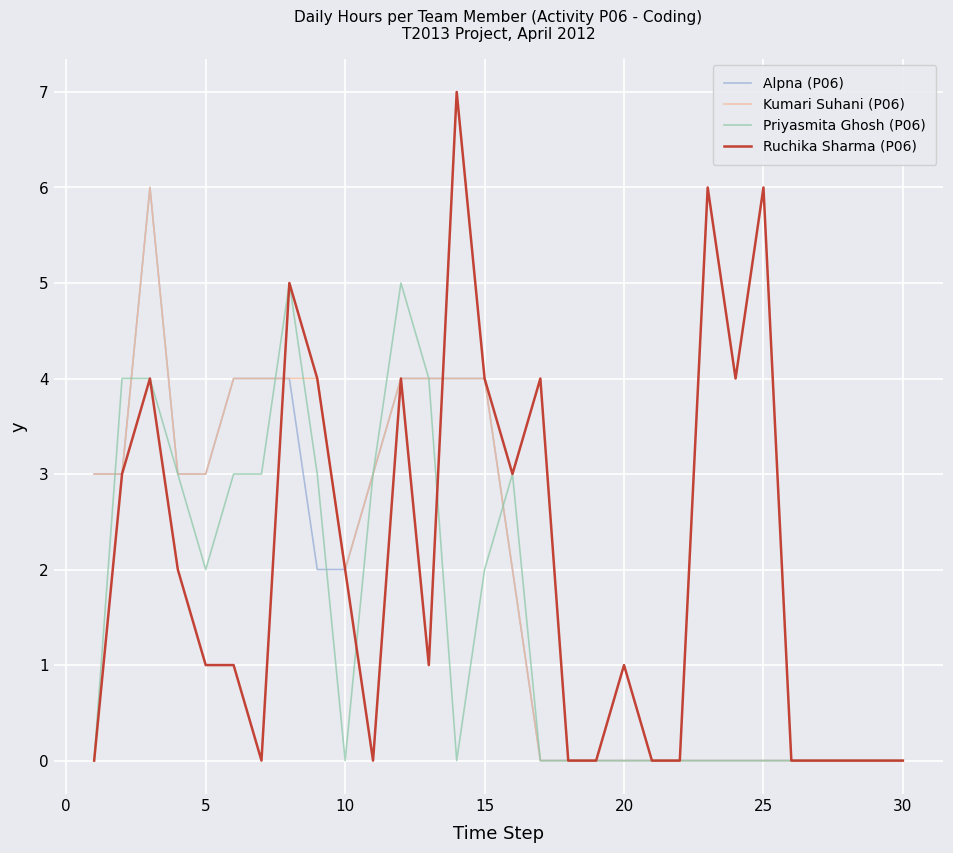

Which series has the widest spread of values?

Ruchika Sharma (P06)